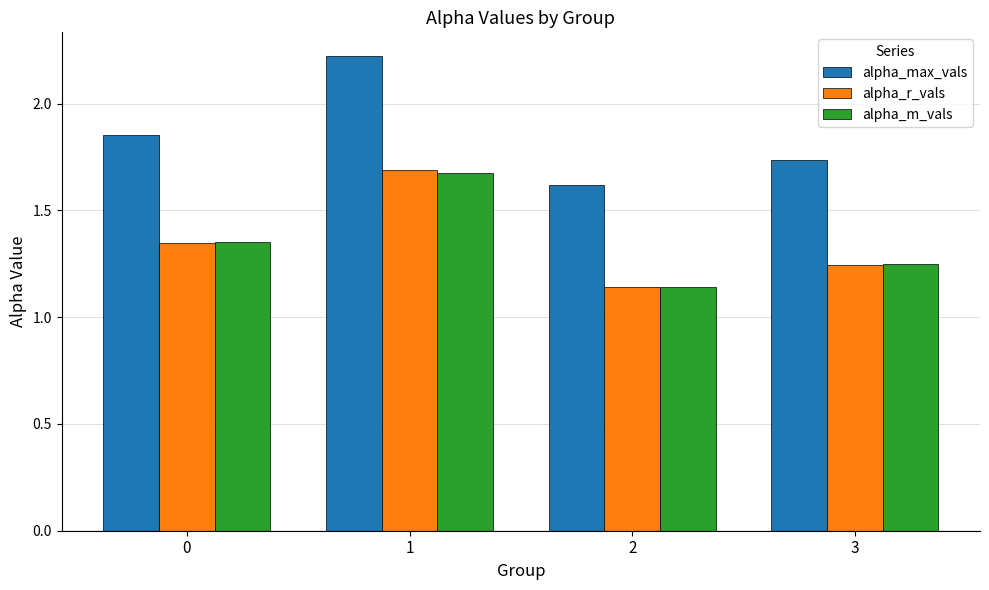

Is the value of alpha_max_vals at 2 greater than the value of alpha_r_vals at 3?

Yes